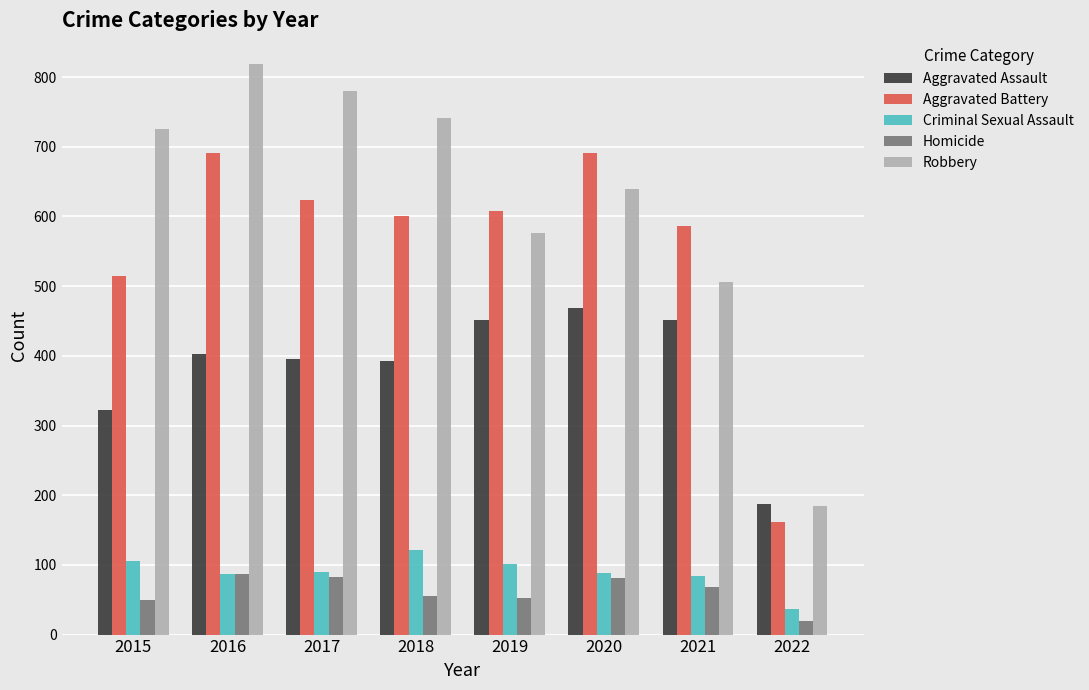

What is the difference between the maximum and minimum values in the Criminal Sexual Assault series?

85